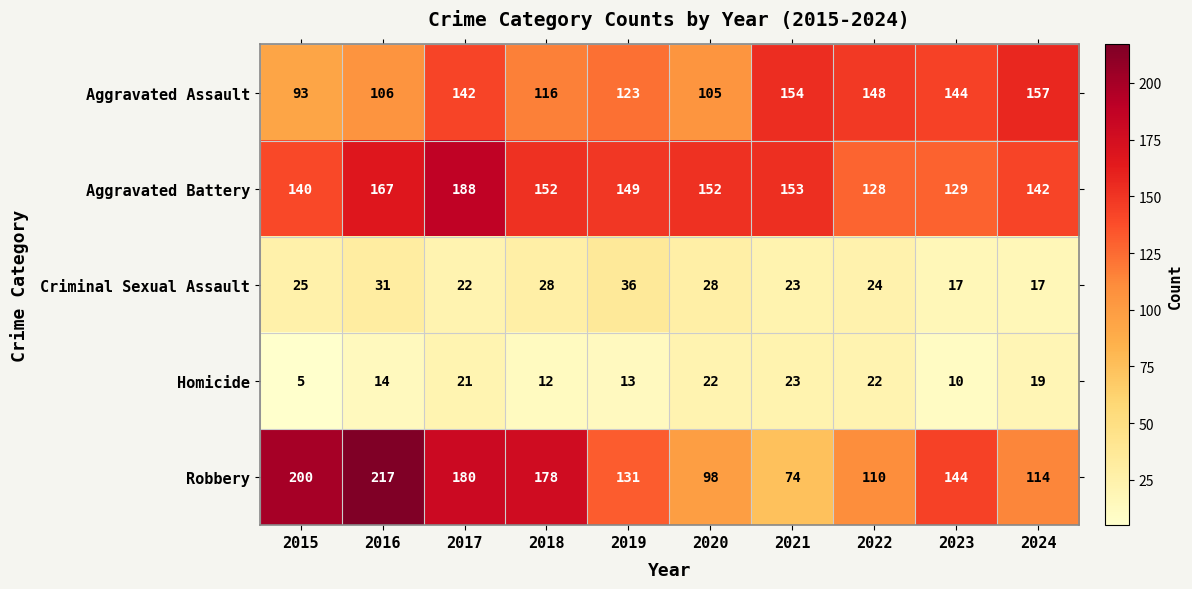

What is the total value across all series at 2020?

405